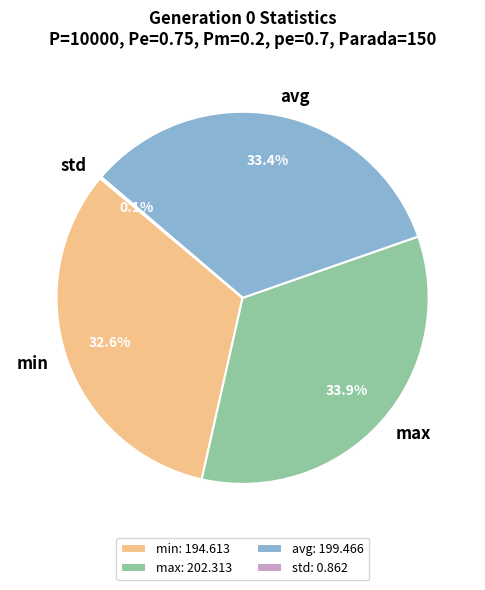

Combined, what portion of the pie is avg and max?

67.3%